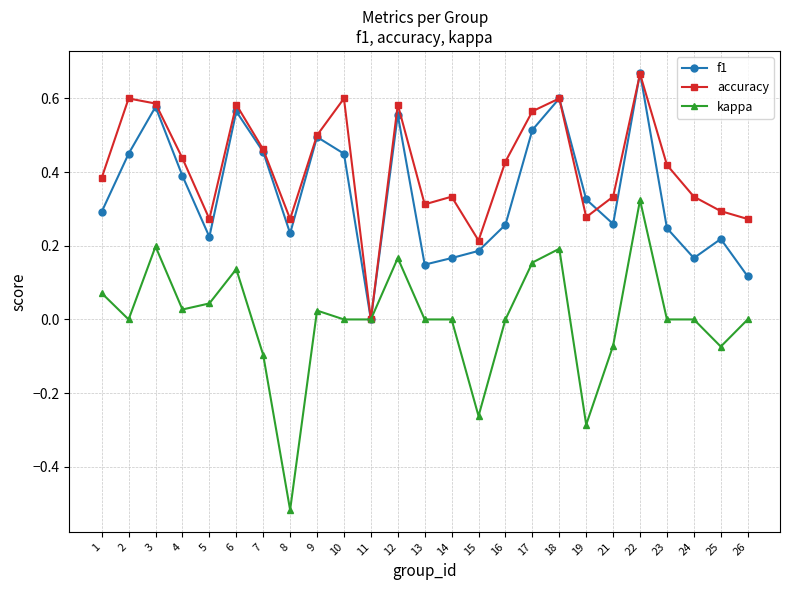

Which label corresponds to the smallest value in the chart?

8